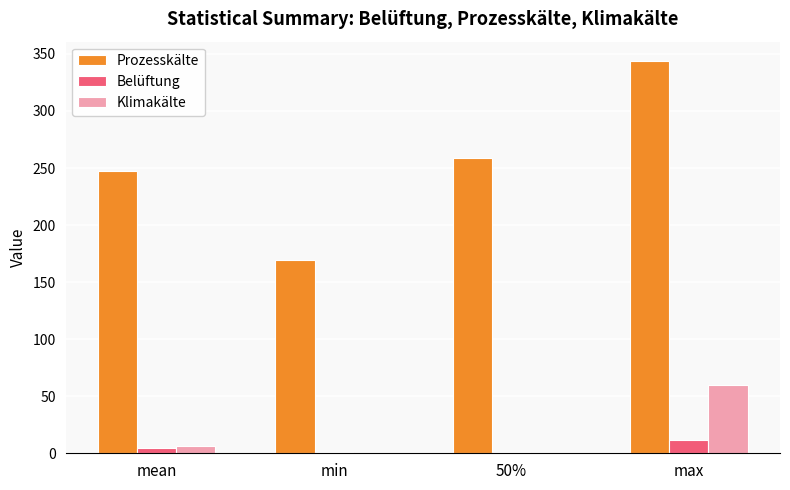

What is the sum of all Prozesskälte values?

1019.3